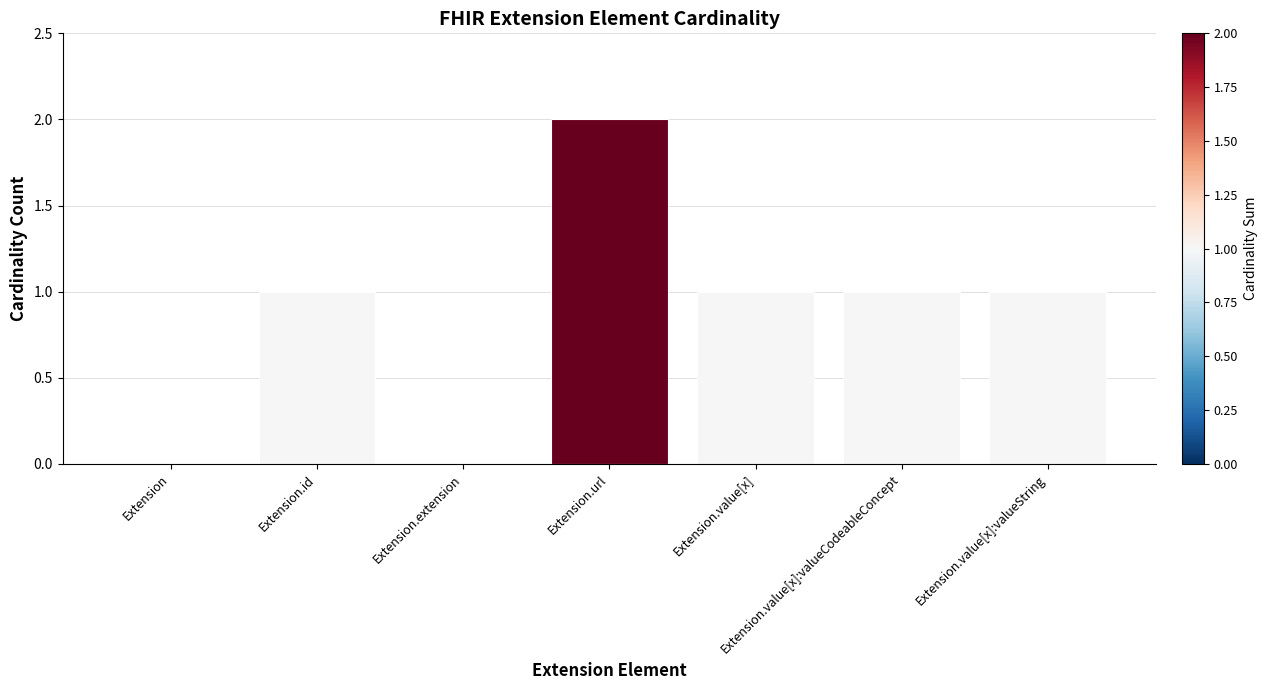

How many series are shown in this chart?

1